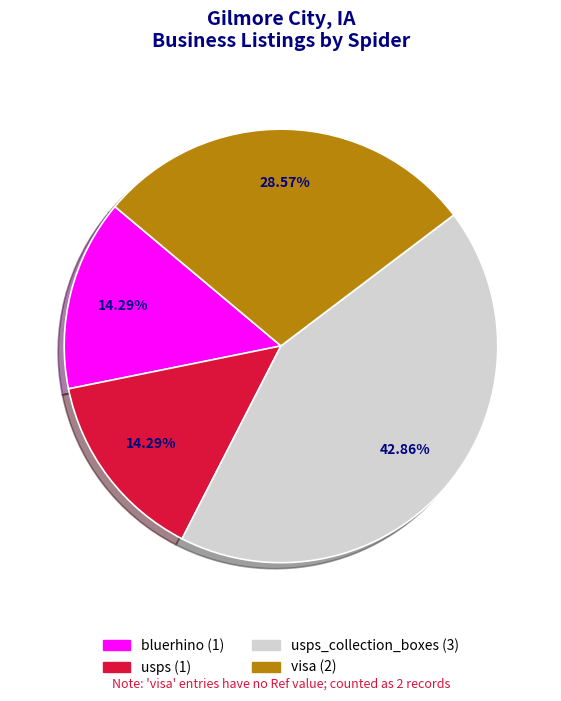

Does any single category account for the majority?

No